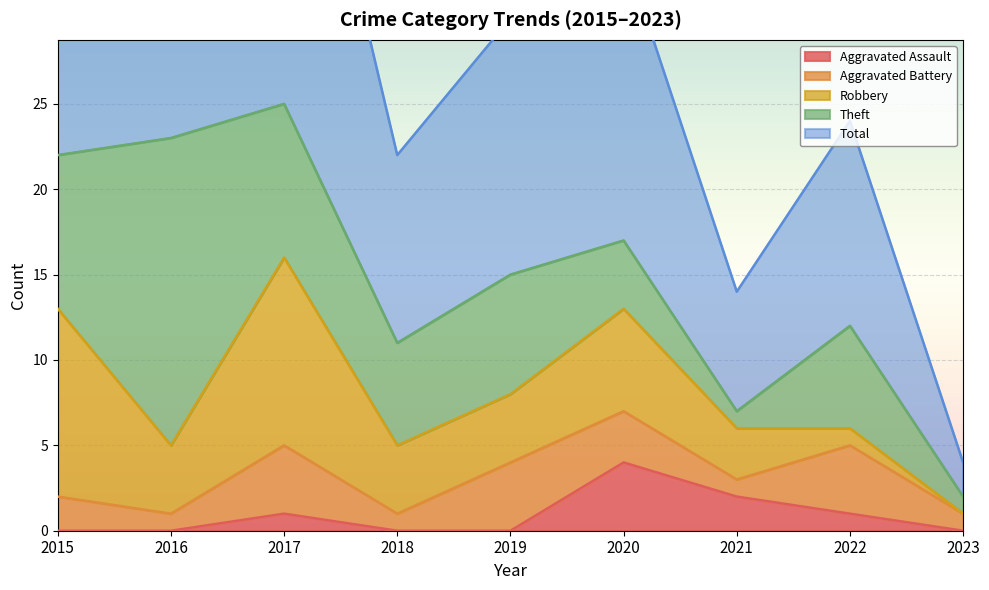

True or false: Theft has a value of 18 at 2016.

True